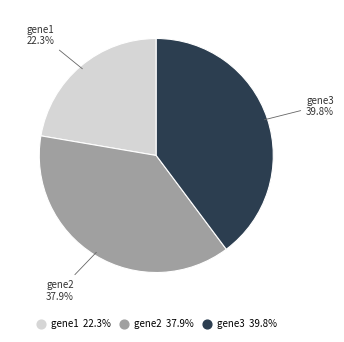

Which category has the smallest portion of the pie?

gene1